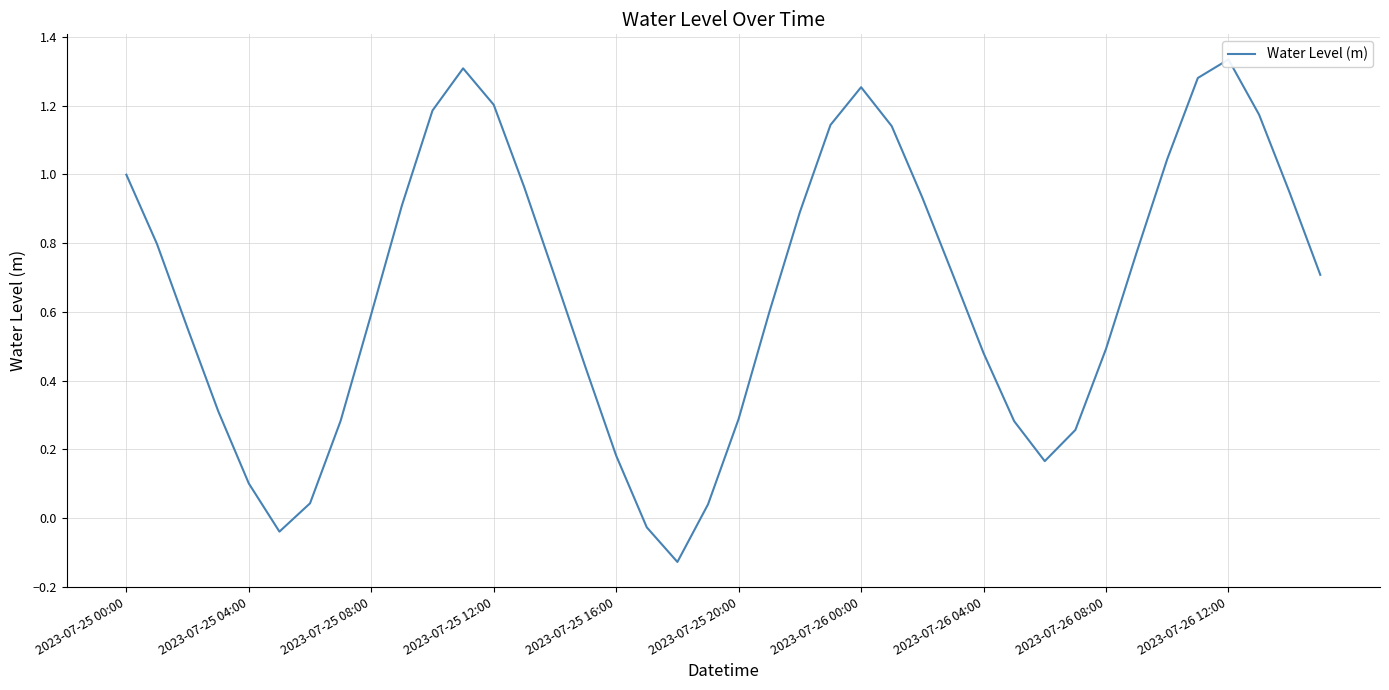

What is the average value?

0.7